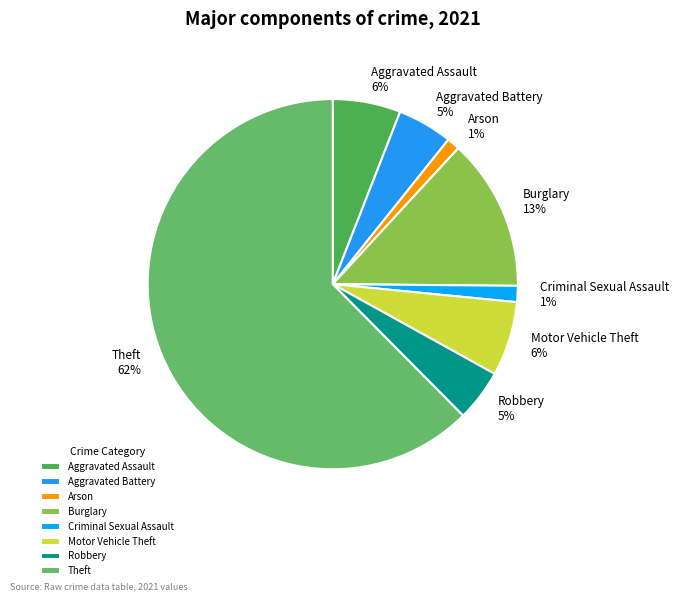

How many segments does this pie chart have?

8